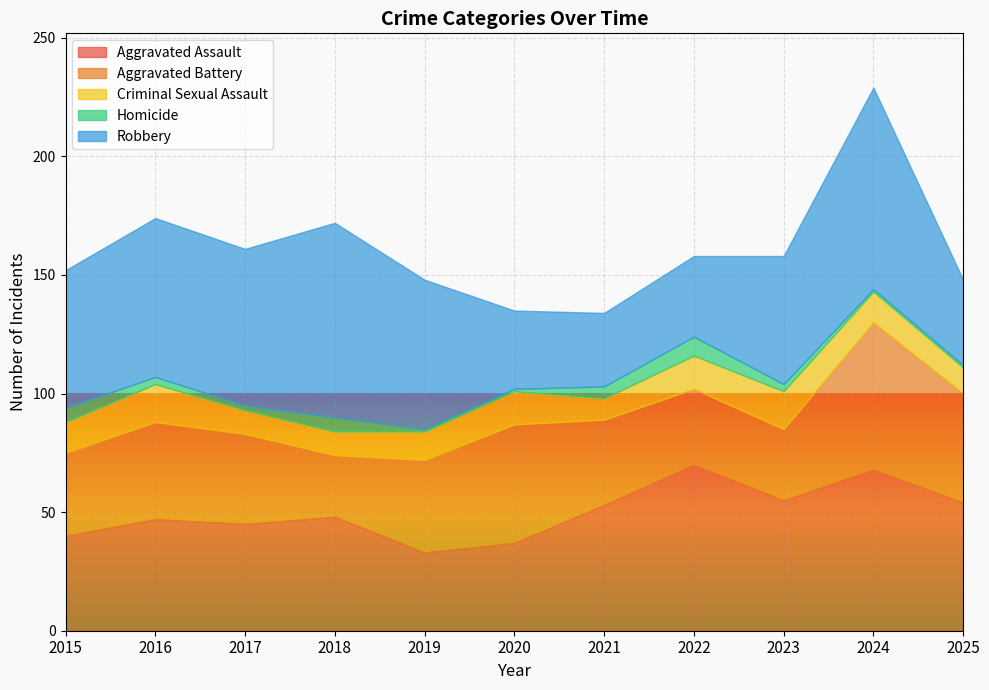

At how many categories does at least one series exceed 38?

11